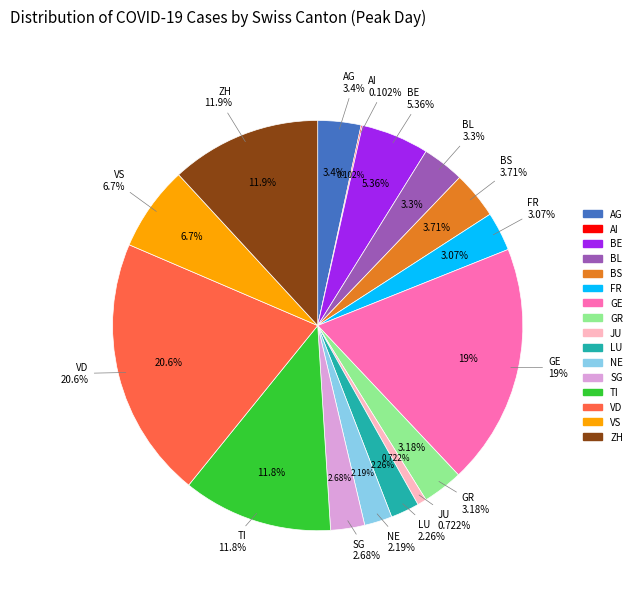

Which has a higher value, LU or FR?

FR